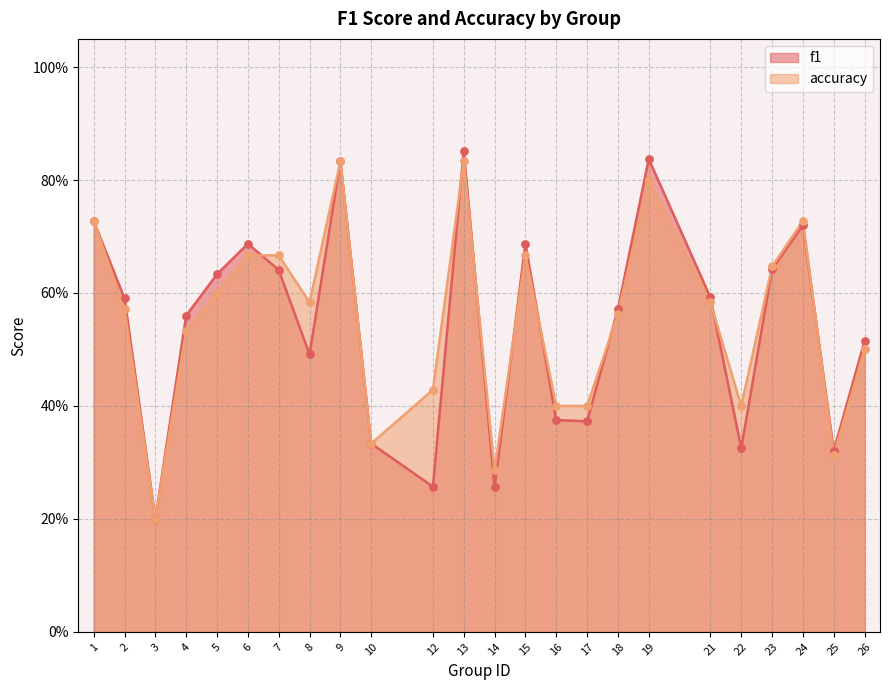

What is the total value across all series at 25?

0.6